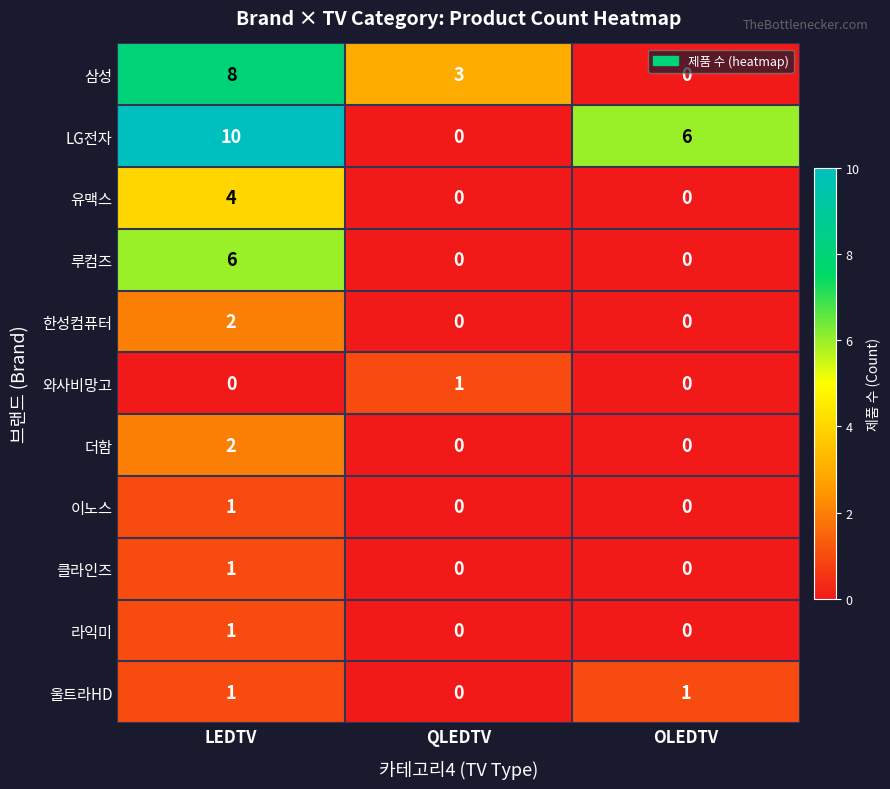

At which category is the sum across all series the highest?

LEDTV